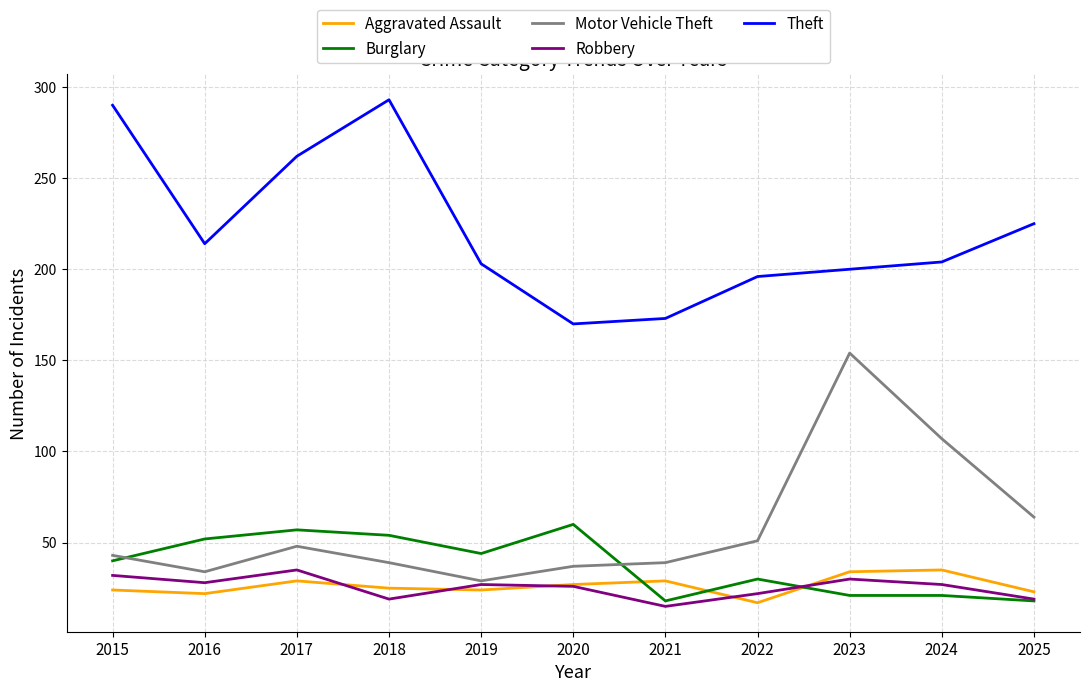

What is the greatest value displayed?

293